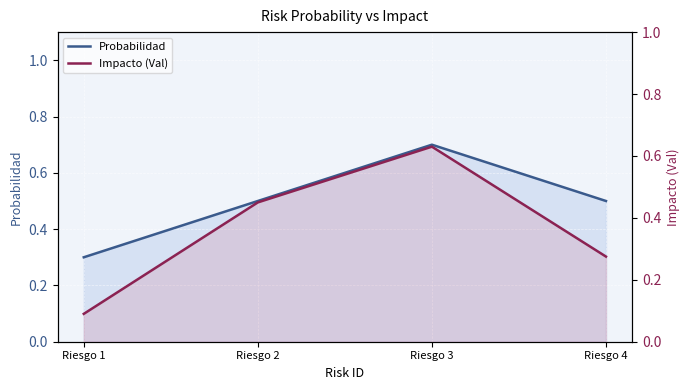

What is the difference between the maximum and minimum values in the Probabilidad series?

0.4